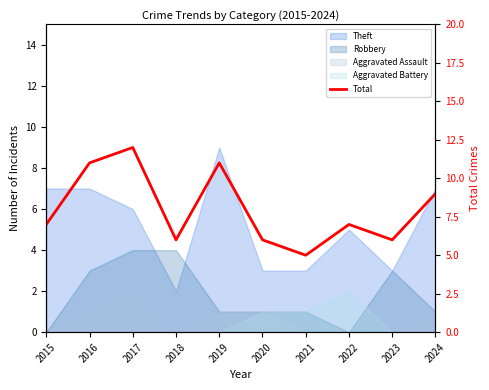

What is the value of the 10th point from the left?

9